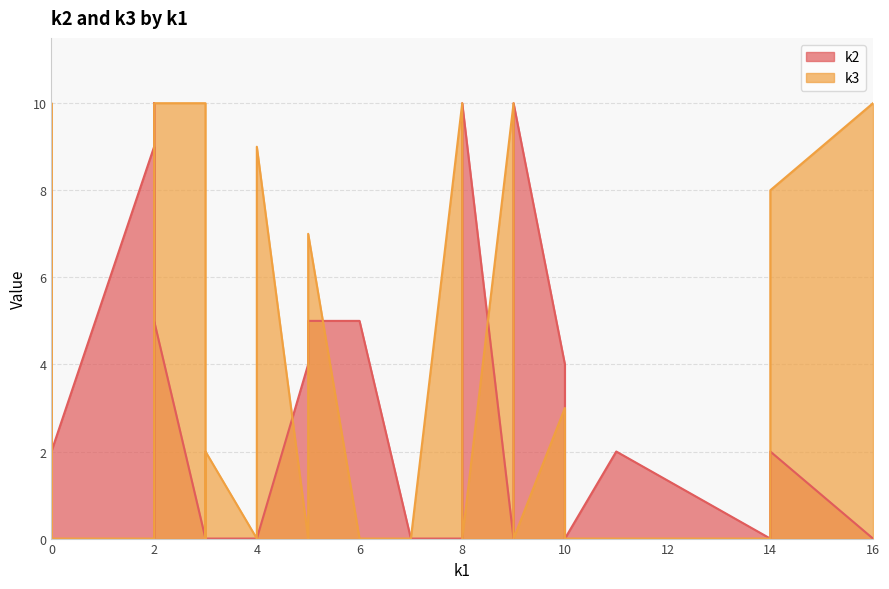

What are all the series names shown in the legend?

k2, k3